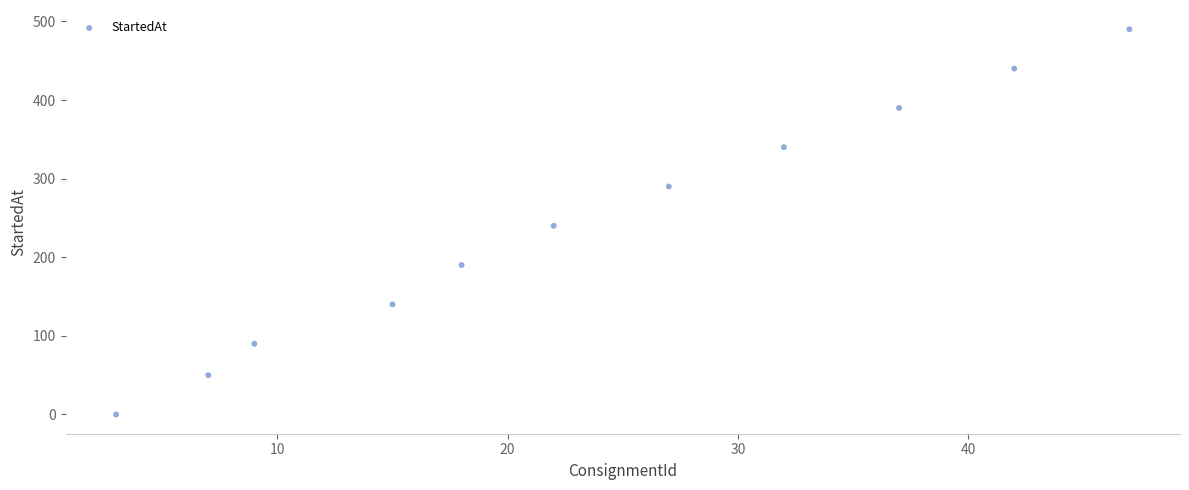

What is the average X value?

24